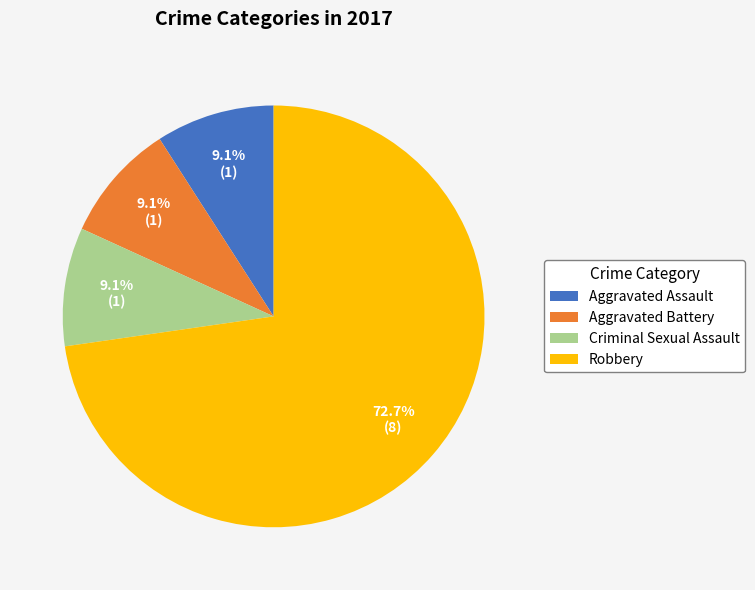

To the nearest percent, what is the combined percentage of Aggravated Assault and Robbery?

82%